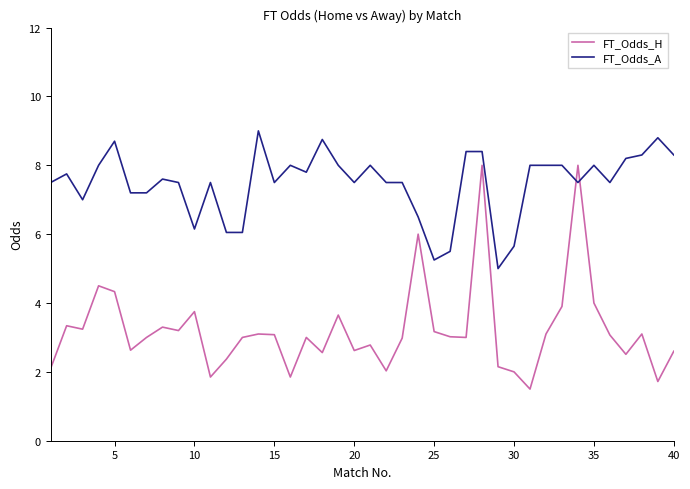

Which series has the largest range (max minus min)?

FT_Odds_H